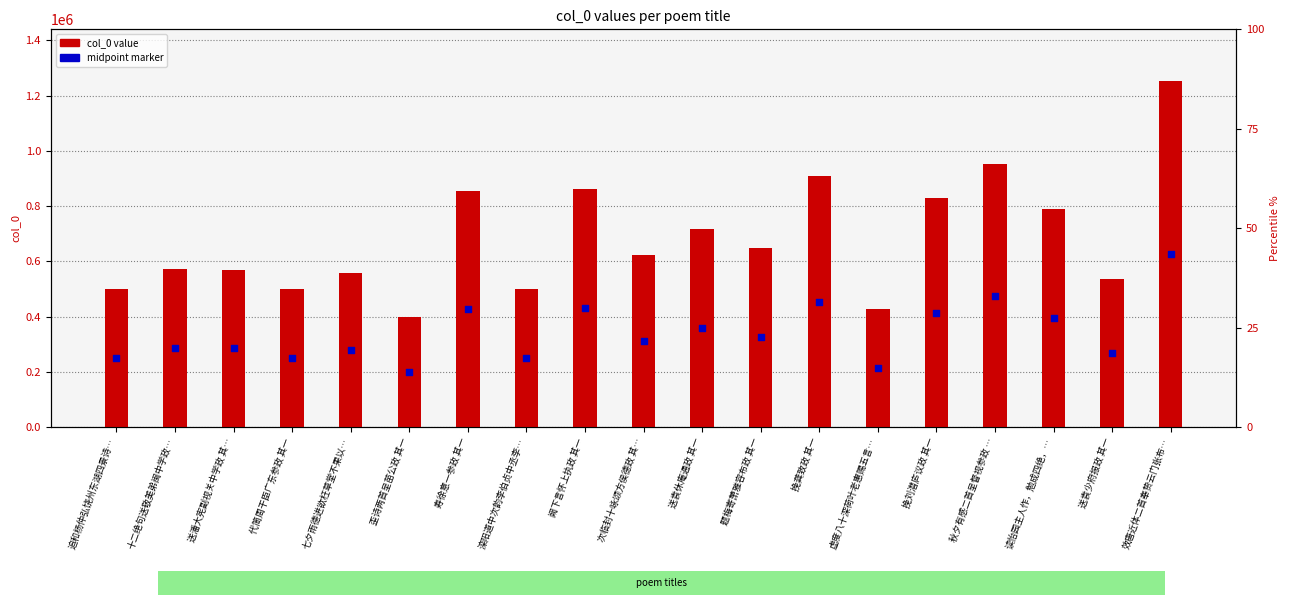

At which category is the sum across all series the highest?

效唐近体二首奉贽云门张布…